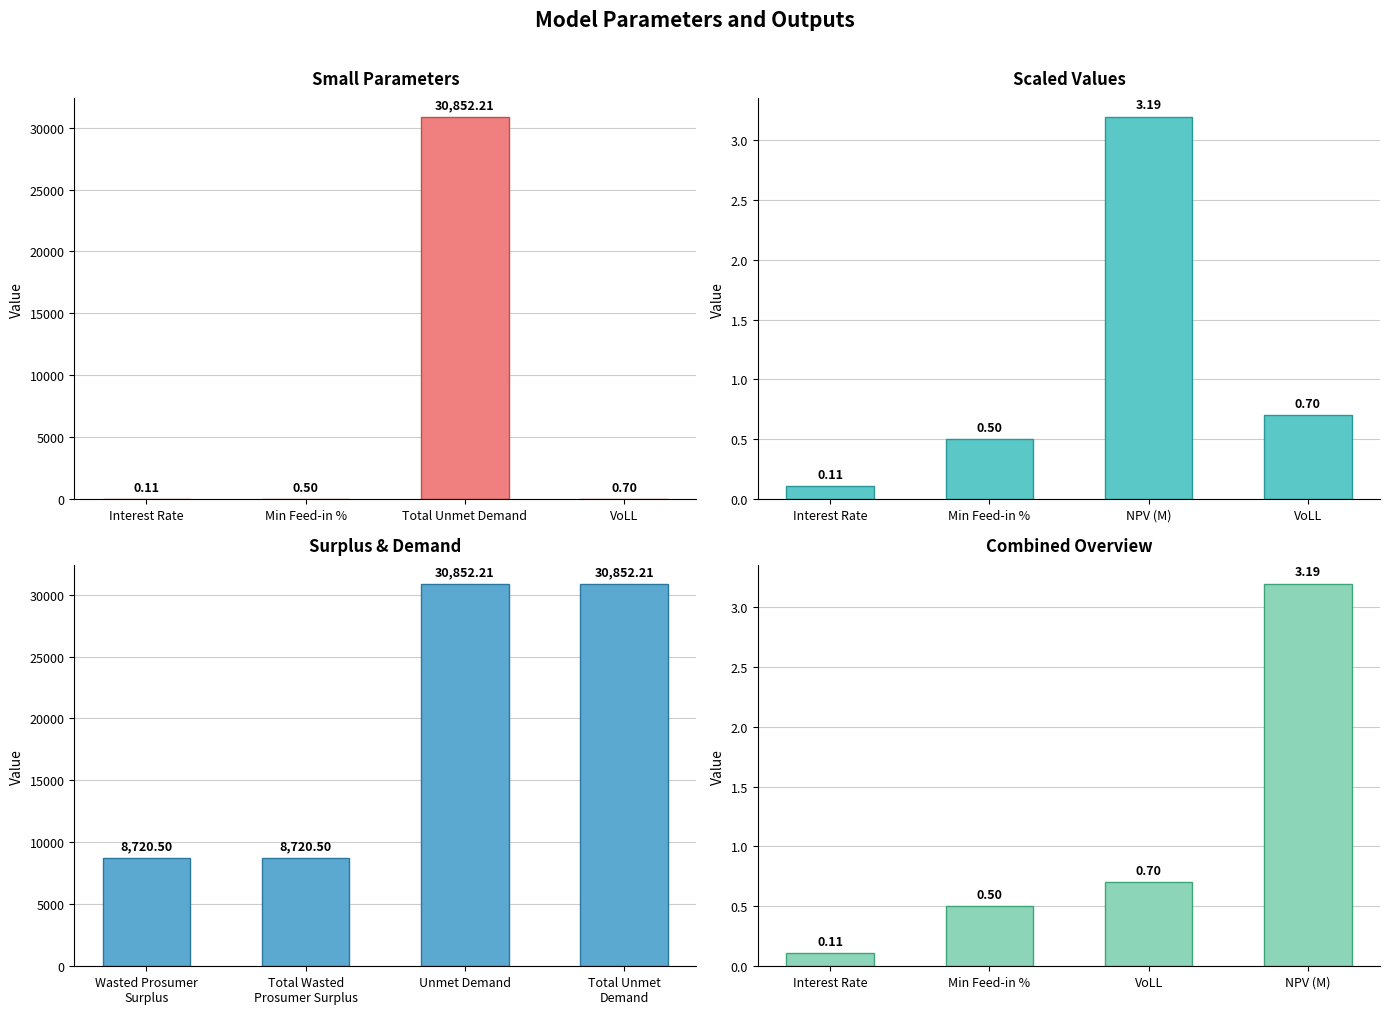

Are the bars horizontal?

No